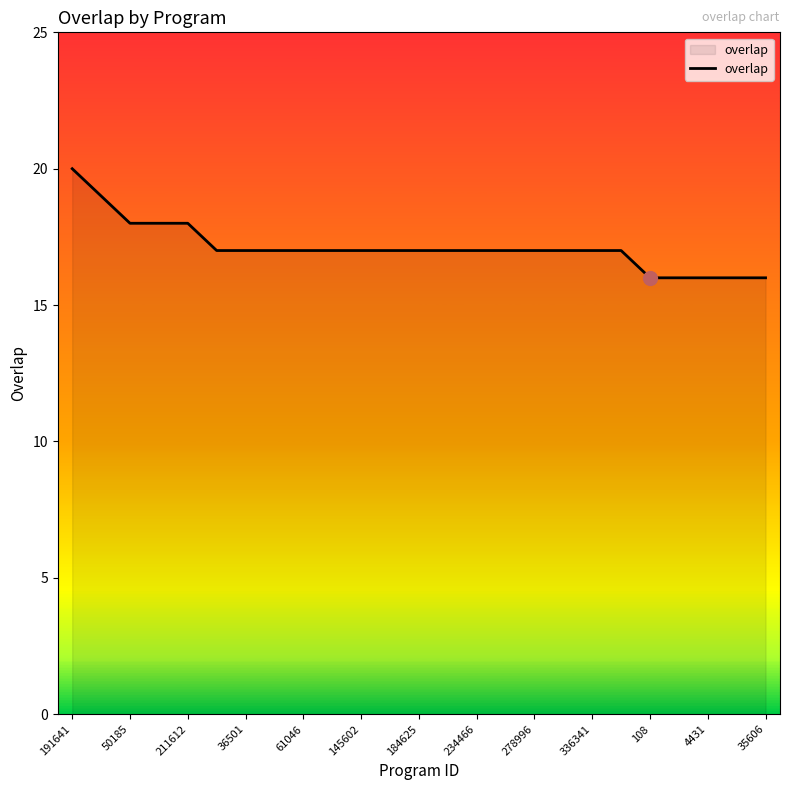

Reading left to right, what are all the values shown in this chart?

20	19	18	18	18	17	17	17	17	17	17	17	17	17	17	17	17	17	17	17	16	16	16	16	16